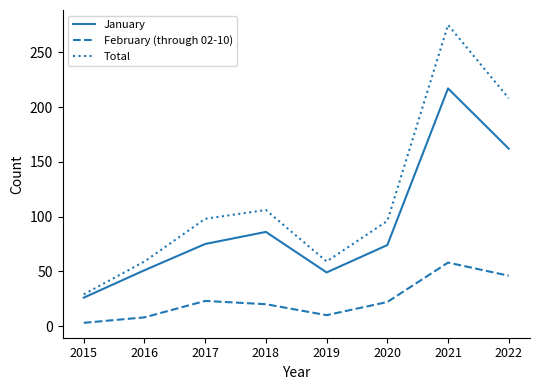

How many interior local valleys does the February (through 02-10) series have?

1